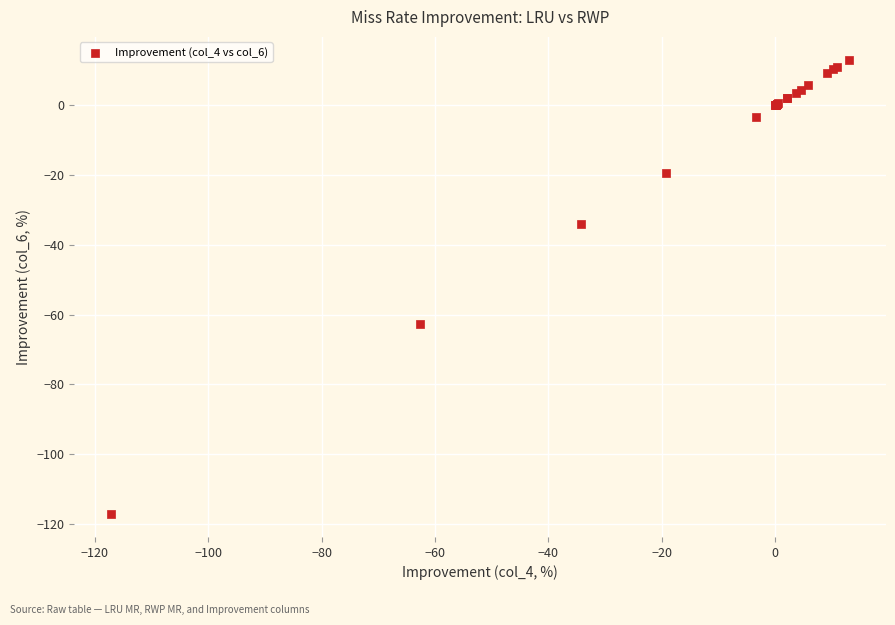

What Y value in the scatter plot is closest to -52?

-62.7